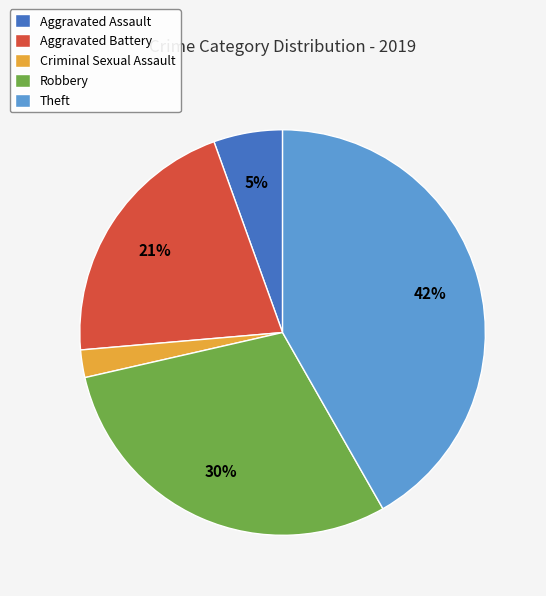

The Theft slice represents 42% of the pie. True or false?

True